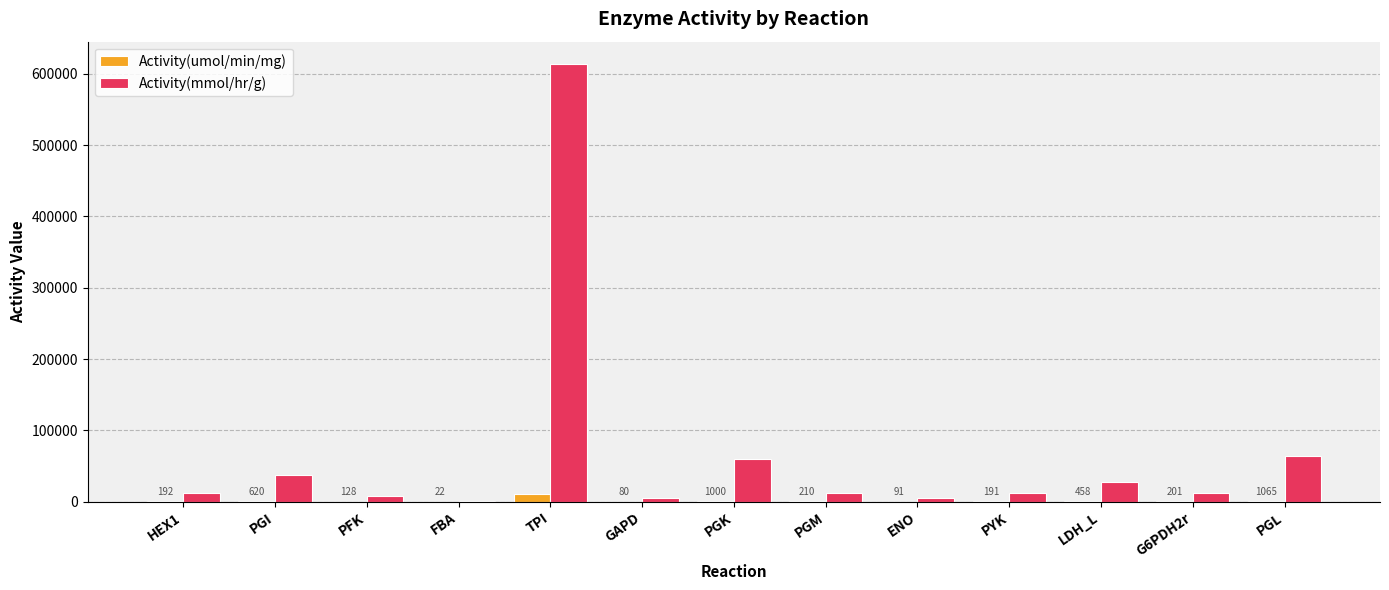

At which category is the sum across all series the highest?

TPI